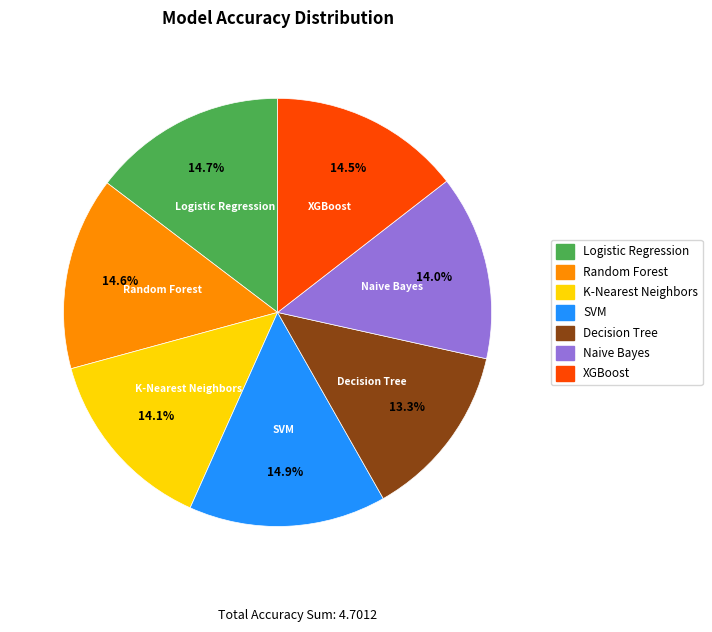

What portion of the pie excludes K-Nearest Neighbors?

85.9%